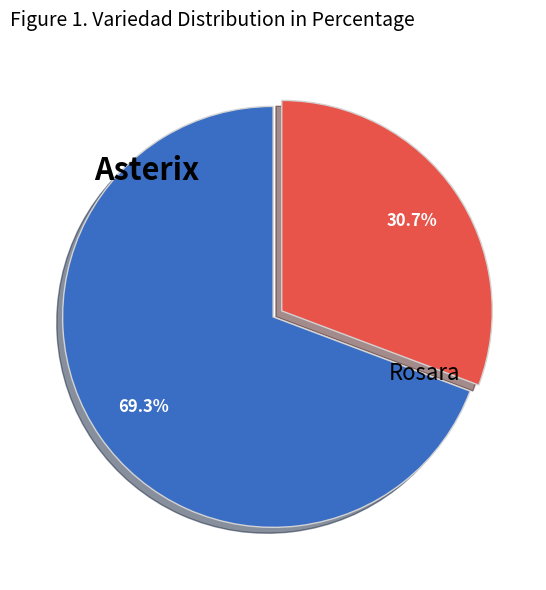

Combined, do Asterix and Rosara account for over 50%?

Yes